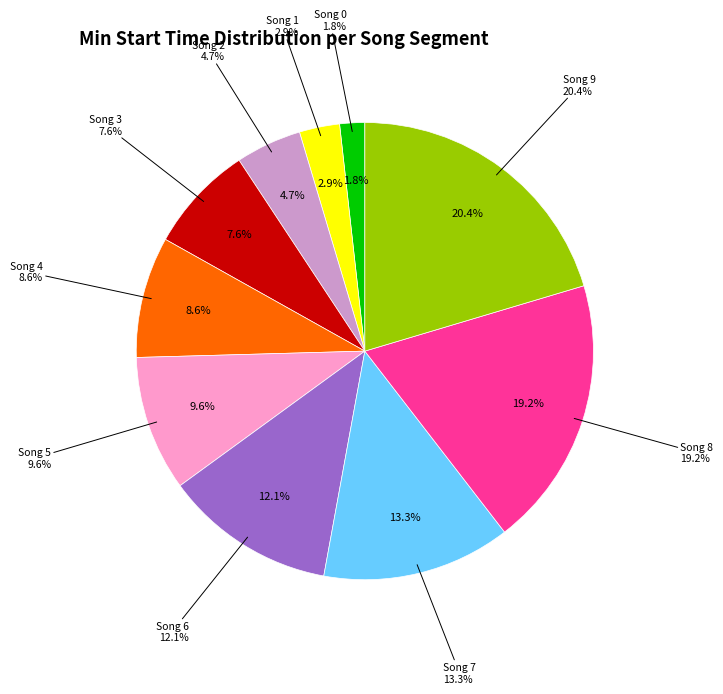

To the nearest percent, what is the difference between the largest and smallest slice percentages?

19%